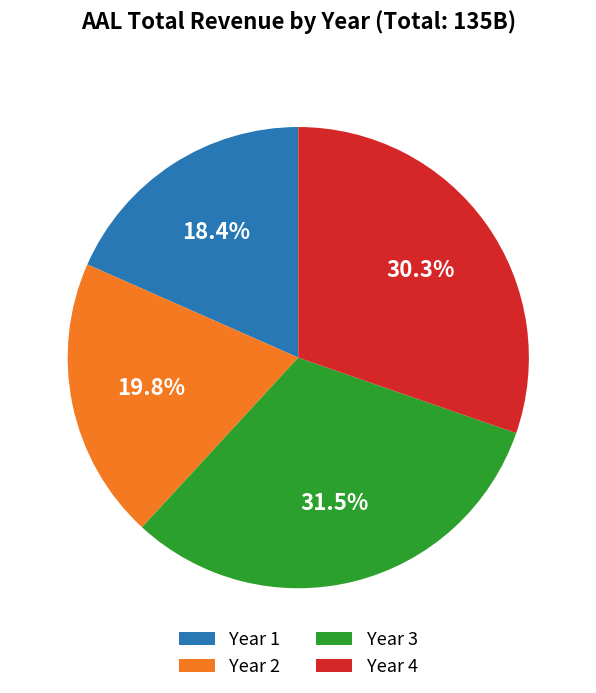

Does Year 4 represent more than half of the total?

No